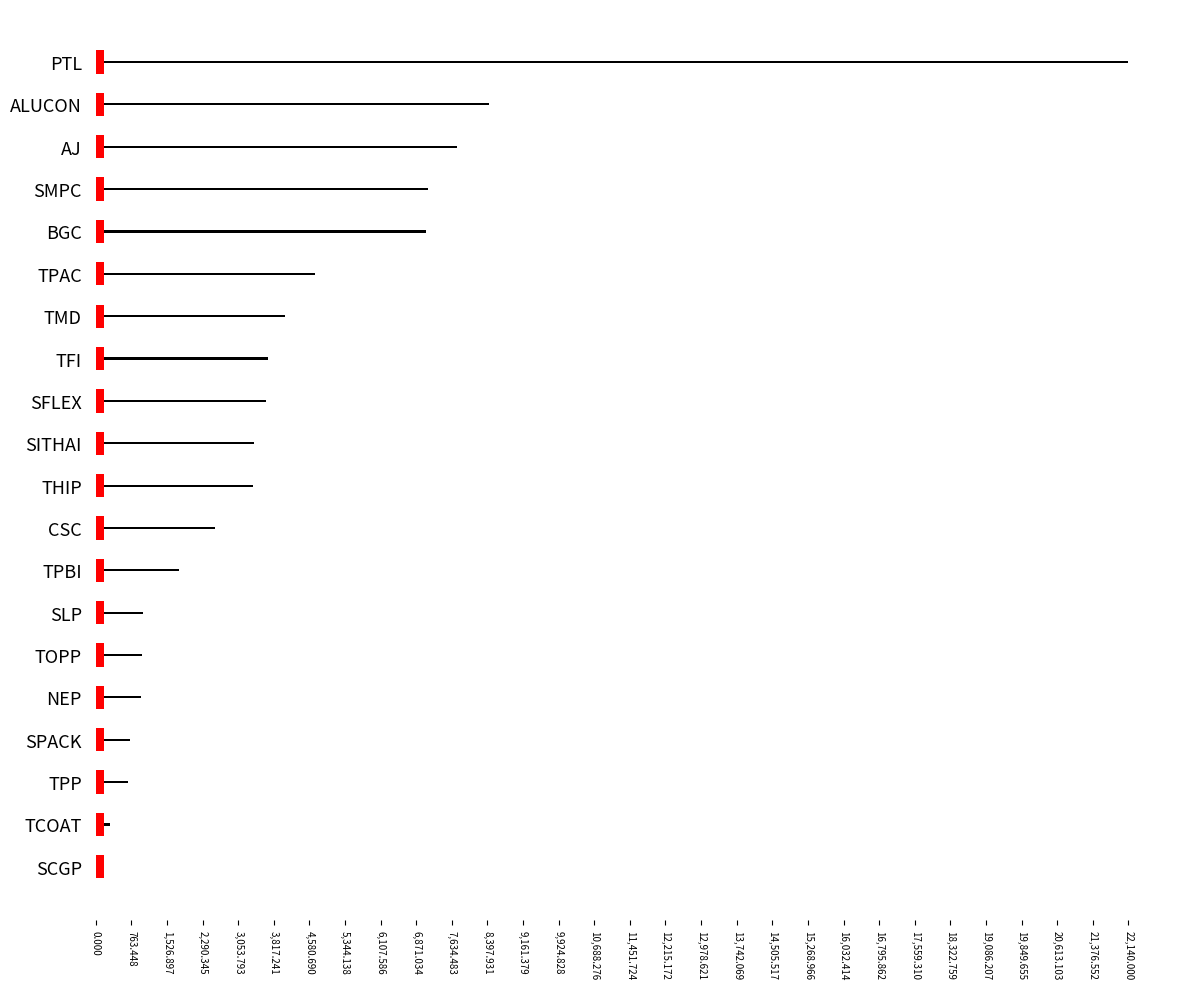

Reading left to right, what are all the values shown in this chart?

22140.0	8424.0	7744.0	7122.2	7083.3	4702.3	4050.0	3701.8	3657.2	3387.4	3375.0	2548.0	1784.2	1008.0	984.0	976.7	726.0	690.0	301.9	5.0